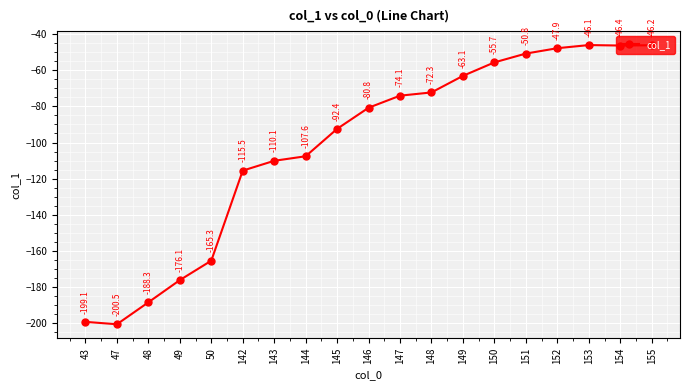

Reading left to right, what are all the values shown in this chart?

-199.1	-200.5	-188.3	-176.1	-165.3	-115.5	-110.1	-107.6	-92.4	-80.8	-74.1	-72.3	-63.1	-55.7	-50.8	-47.9	-46.1	-46.4	-46.2